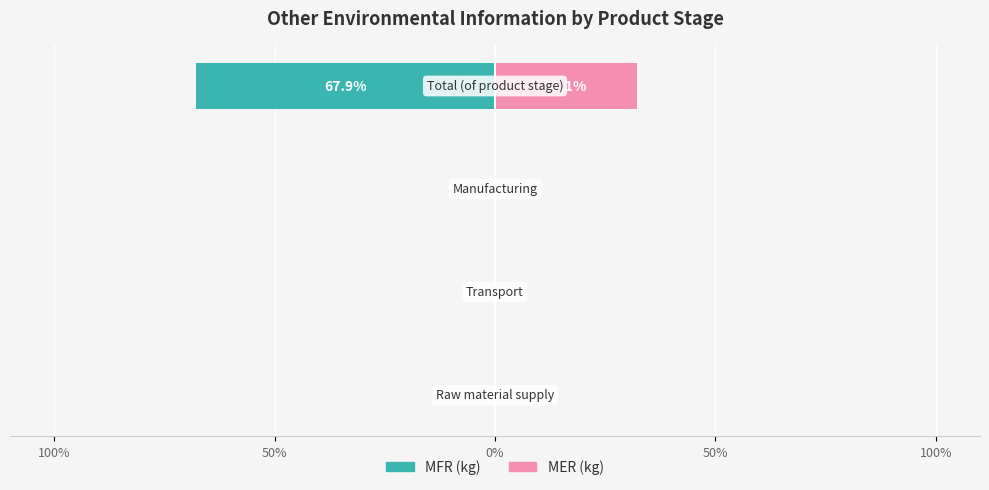

Which has a higher value, 50% or 100%?

50%